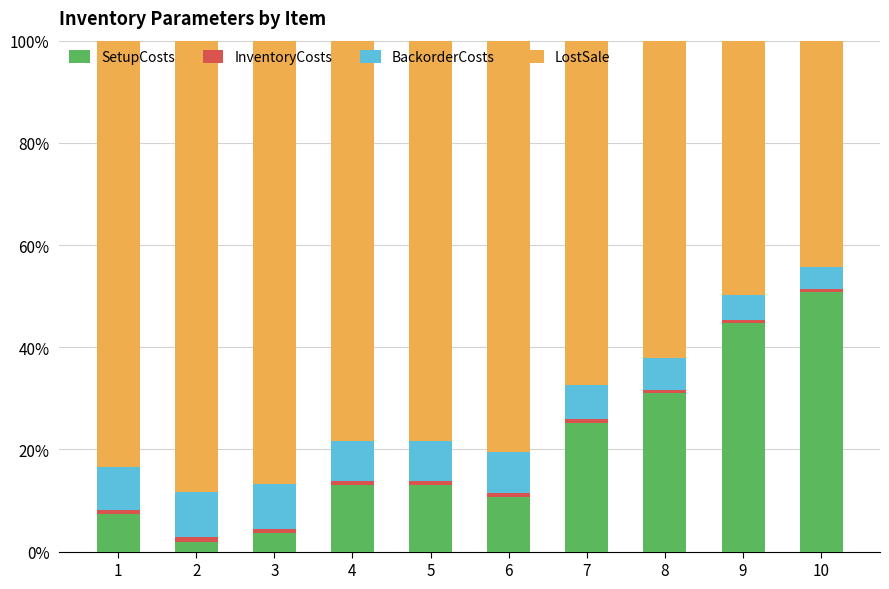

What is the maximum value for SetupCosts?

50.9